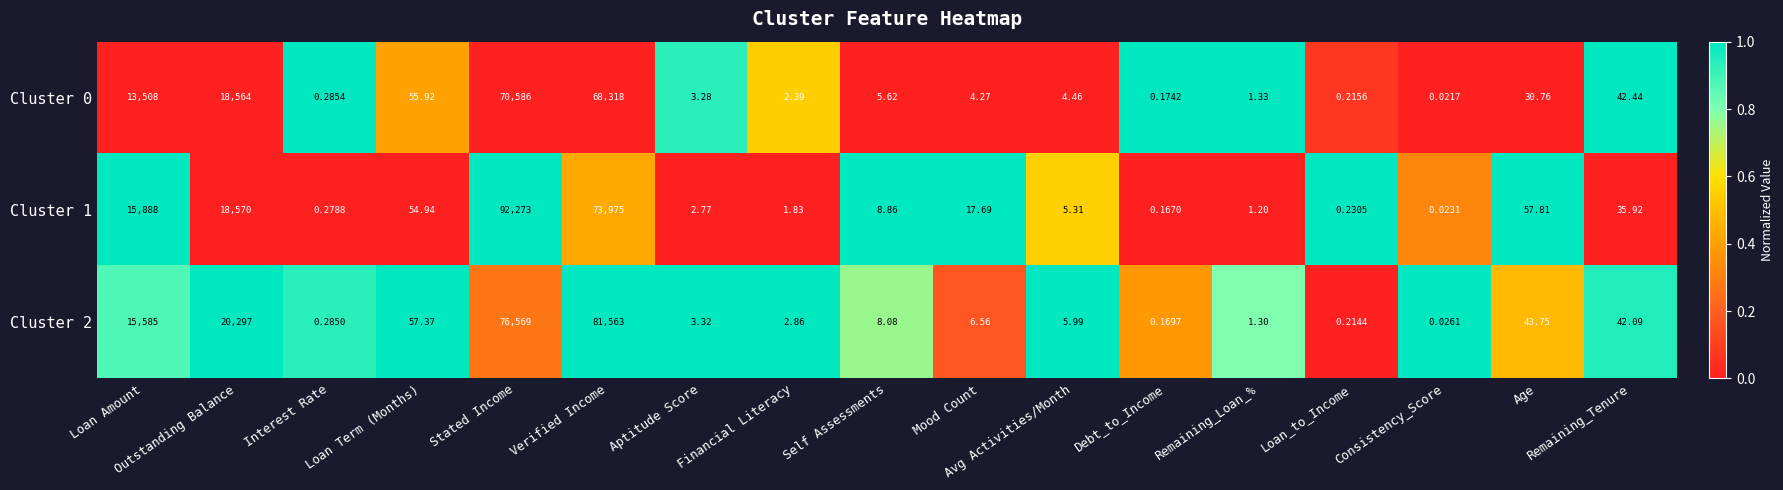

Which series has the widest spread of values?

Cluster 1